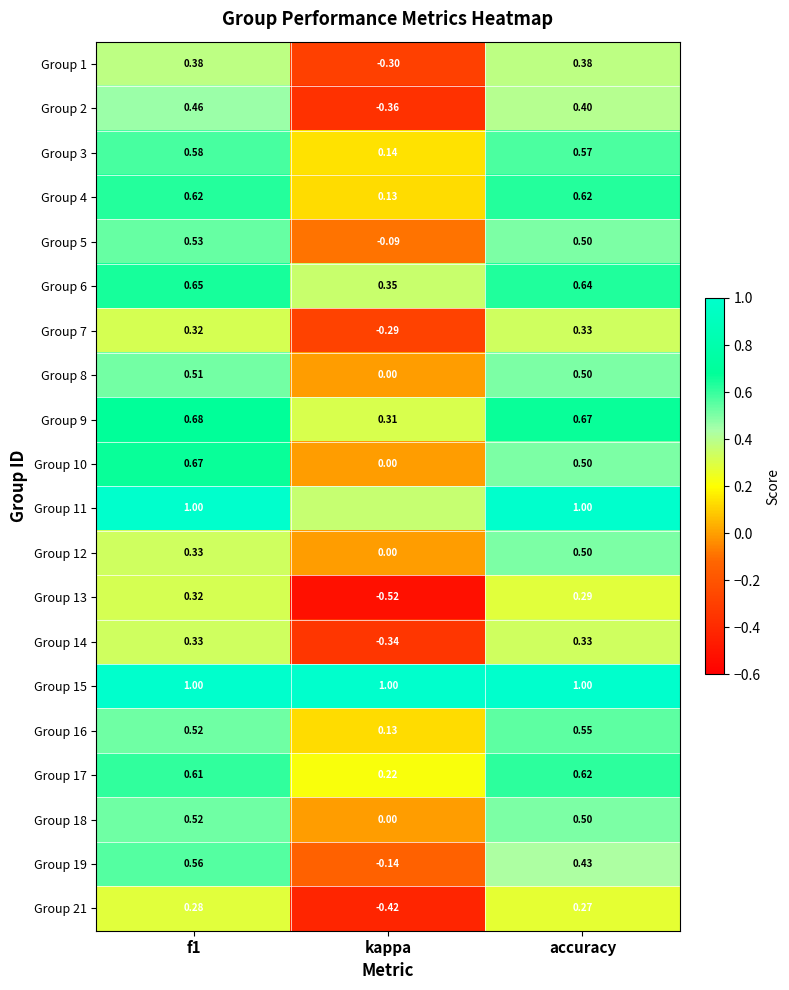

Is the value of Group 18 at accuracy greater than the value of Group 1 at kappa?

Yes